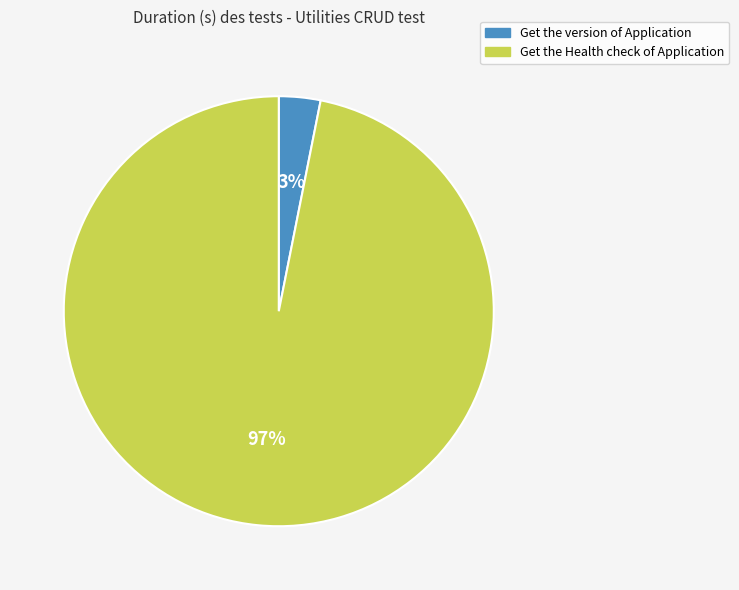

Which slice is the smallest?

Get the version of Application